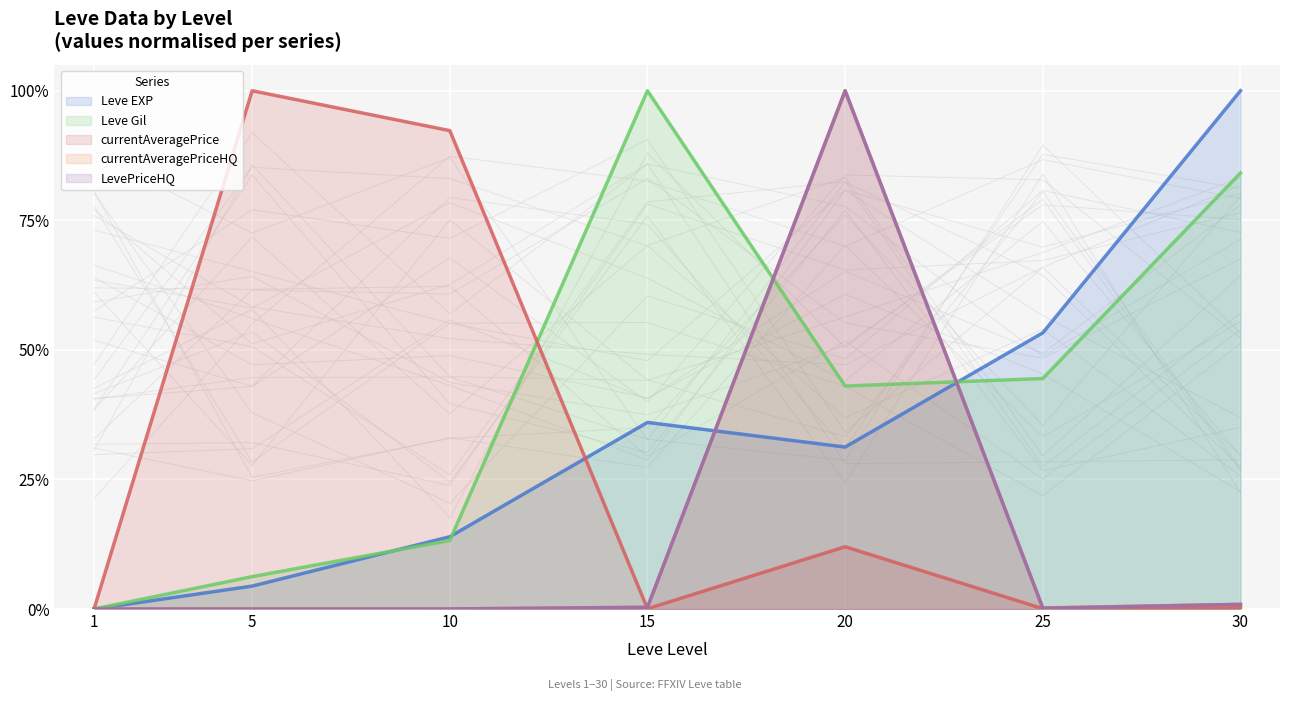

Count the number of categories in the chart.

7